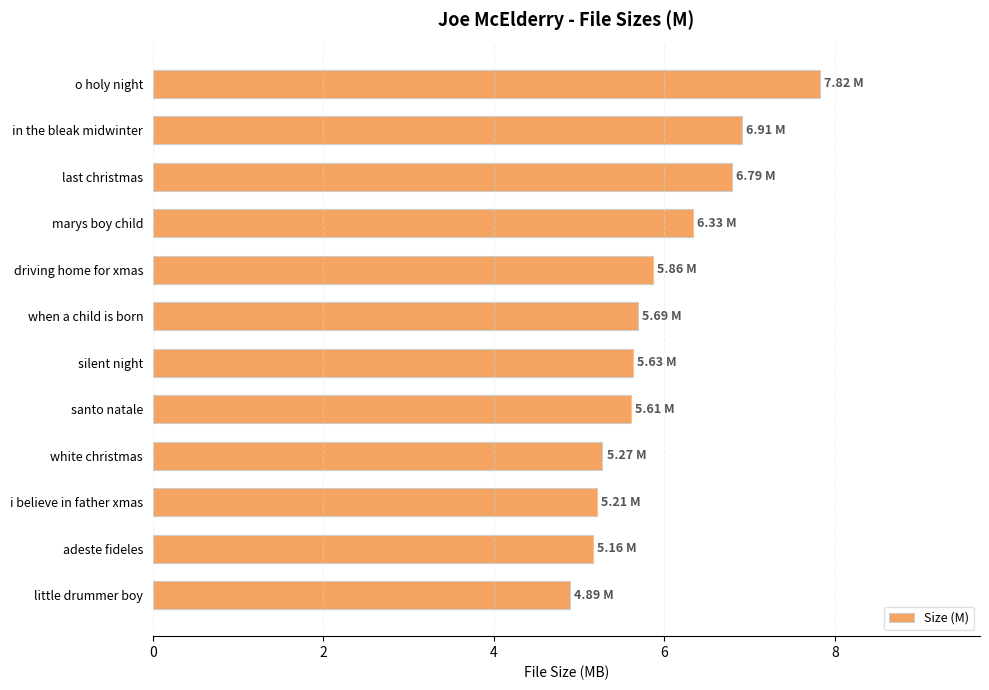

Between when a child is born and little drummer boy, which is larger?

when a child is born